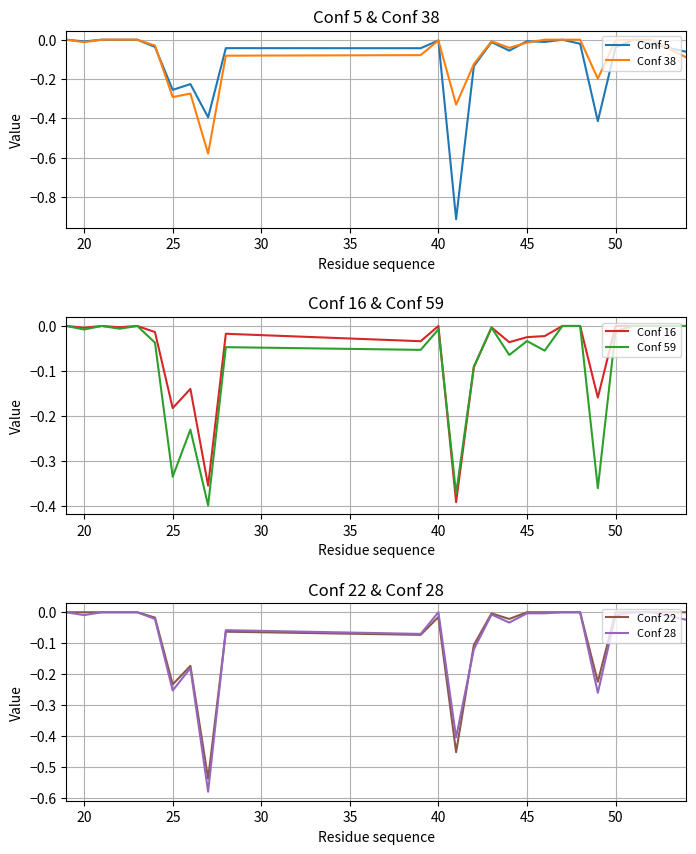

How many categories are shown in the chart?

25